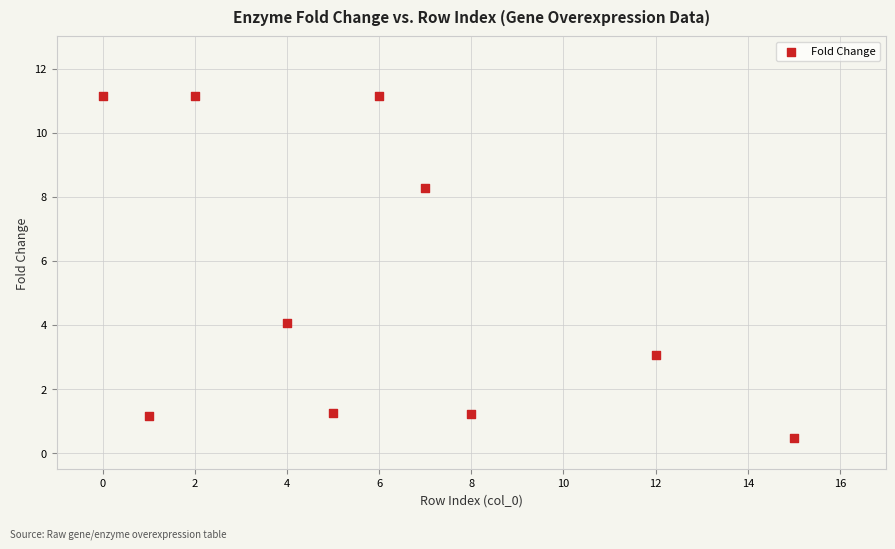

What is the range of Y values (max minus min)?

10.7